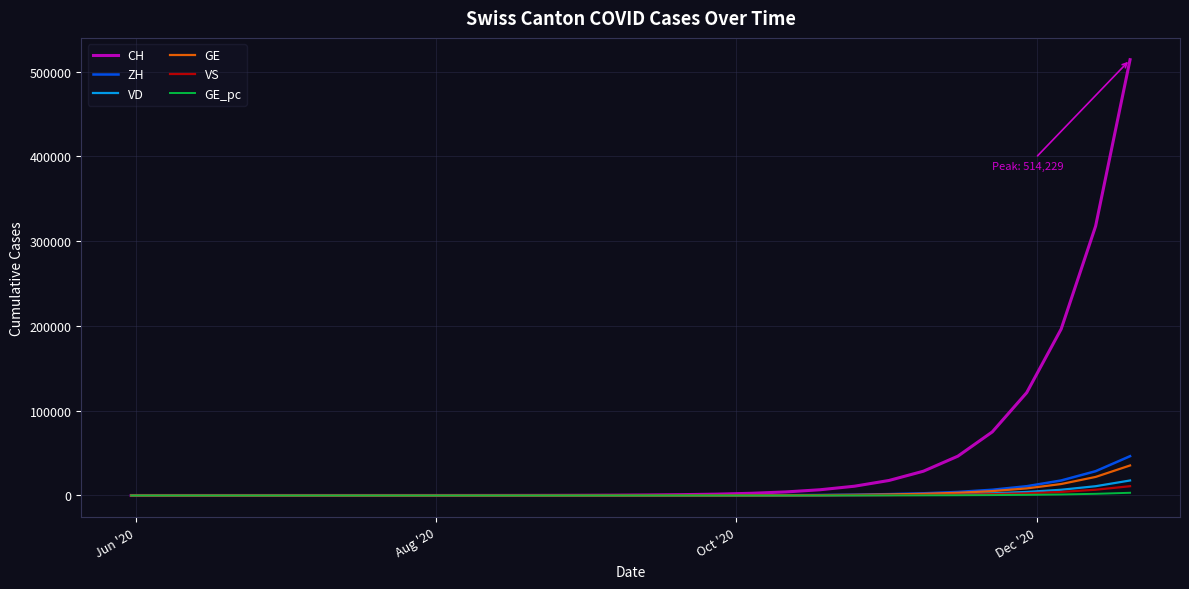

What is the difference between the maximum and minimum values in the CH series?

514229